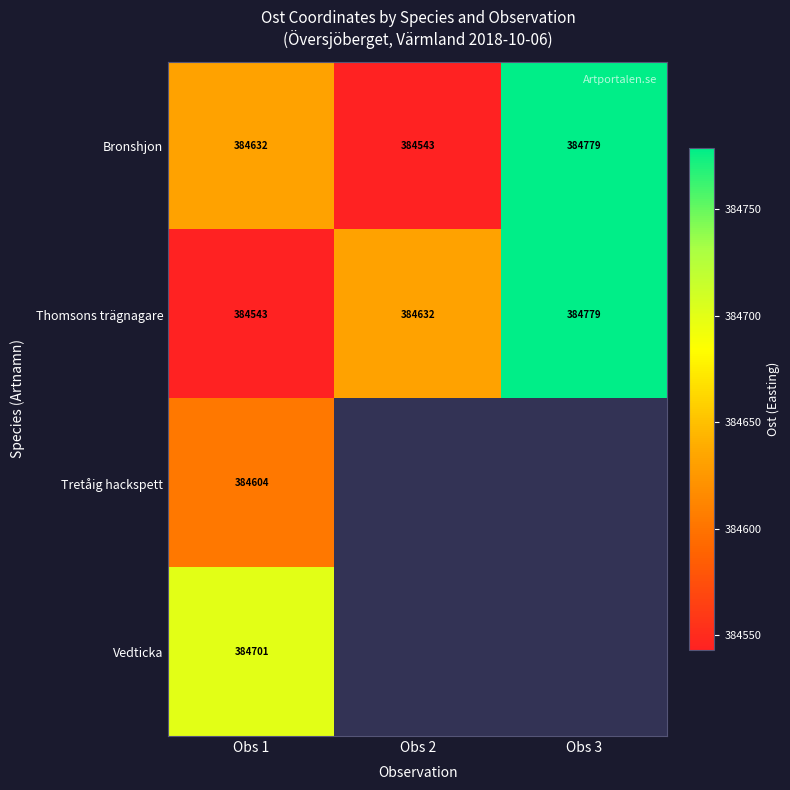

Rank the categories by Bronshjon value from highest to lowest.

Obs 3, Obs 1, Obs 2